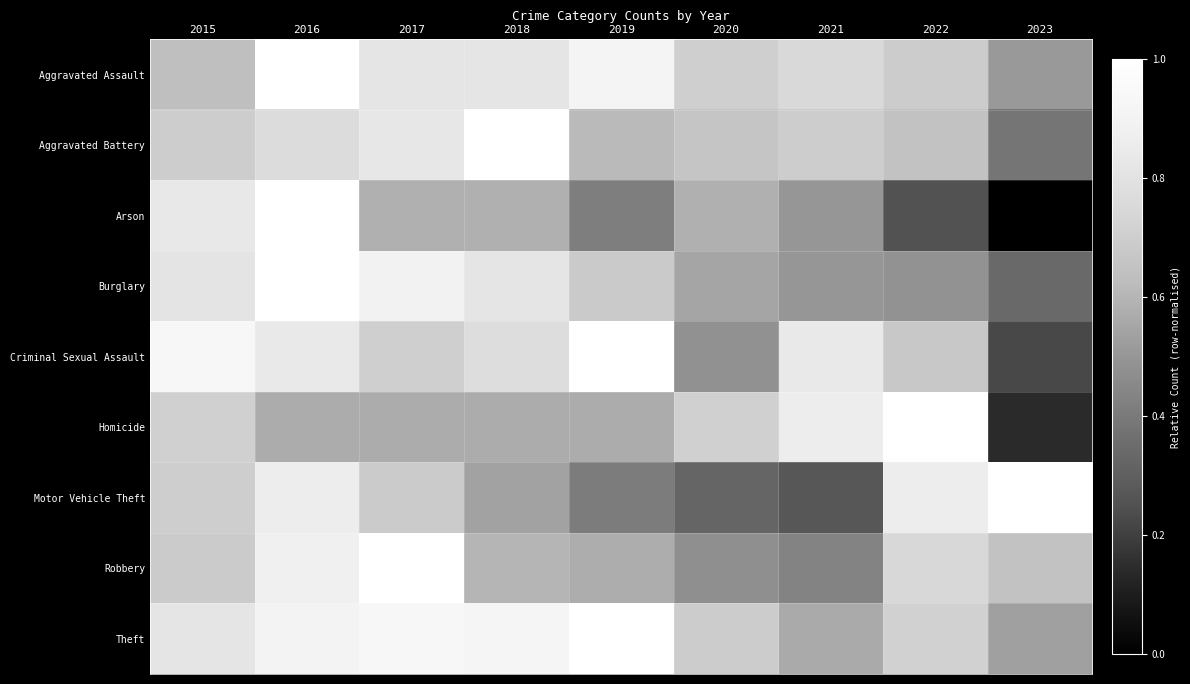

What is the spread (max minus min) of values at 2019?

0.6